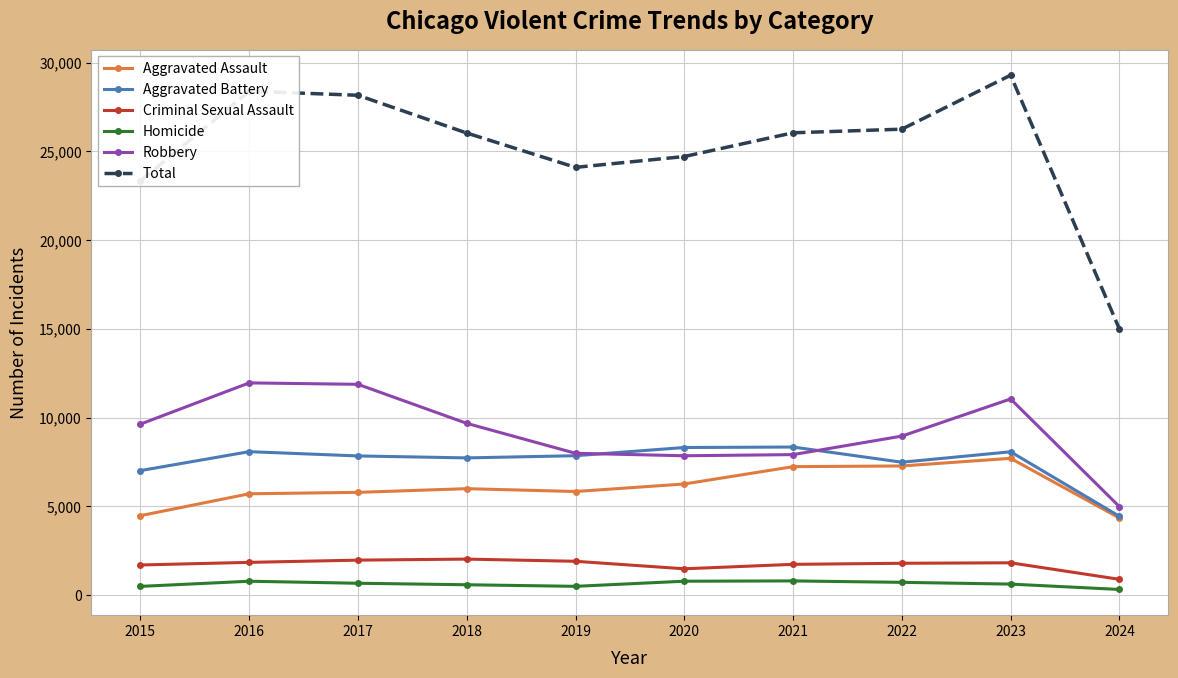

Is the value of Robbery at 2024 greater than the value of Total at 2016?

No